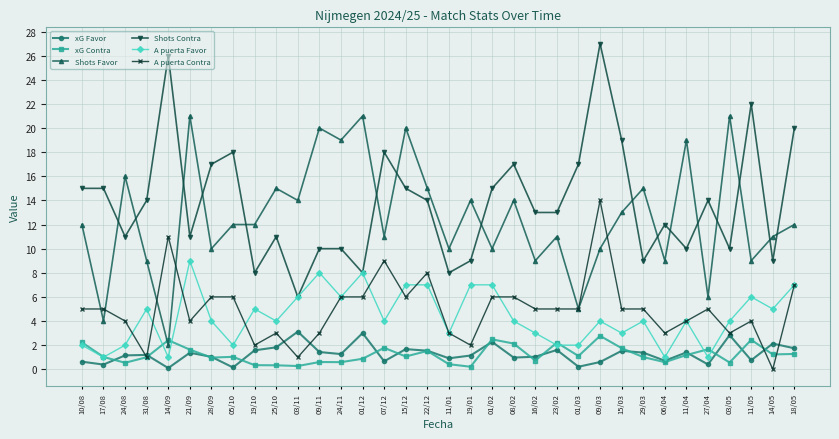

What is the sum of the xG Favor values at 07/12 and 01/02?

2.9